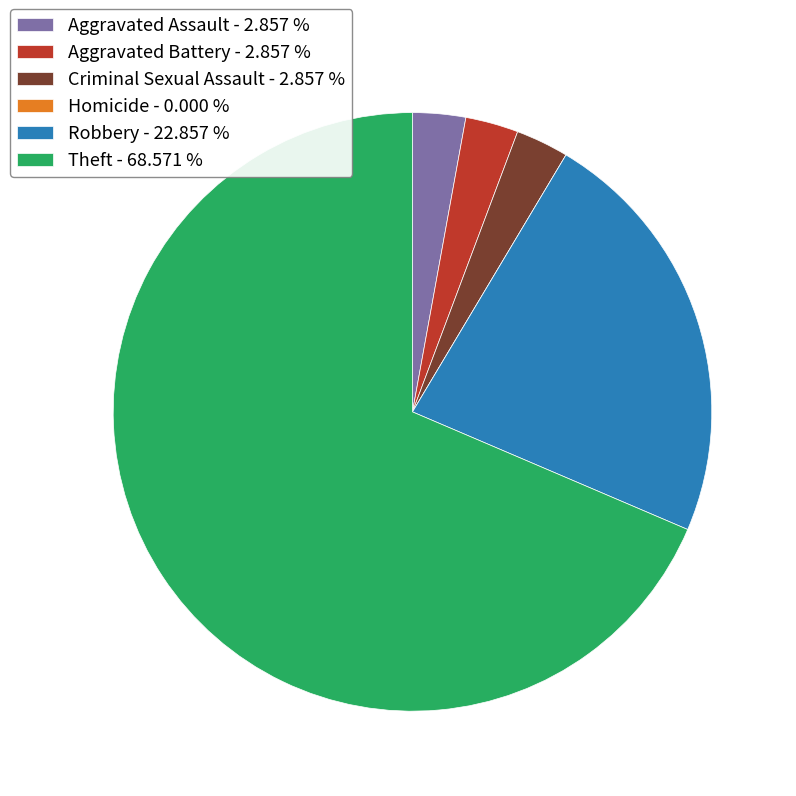

Is there any slice that represents more than half of the pie?

Yes